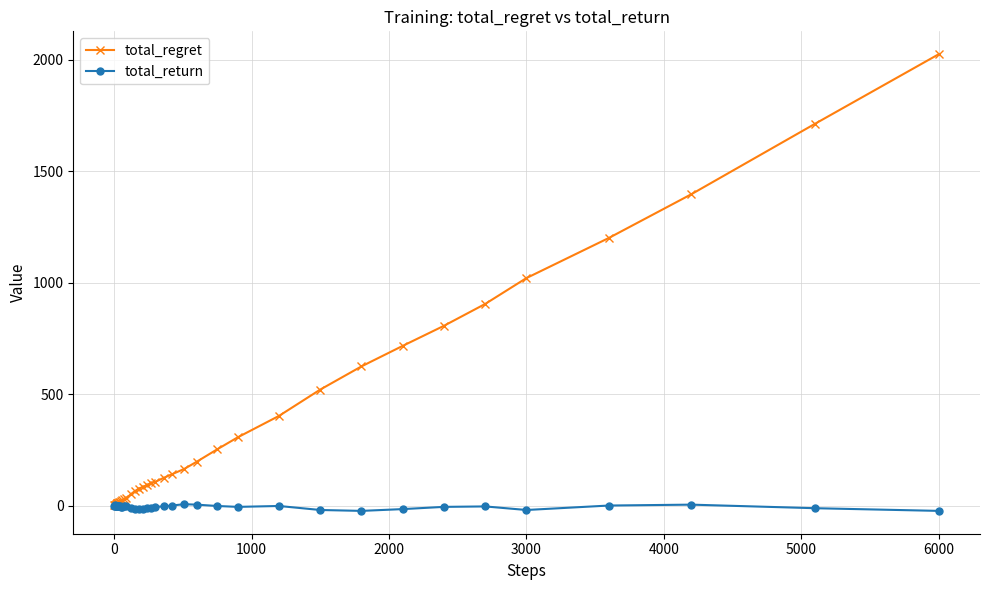

At how many categories does at least one series exceed 339?

11